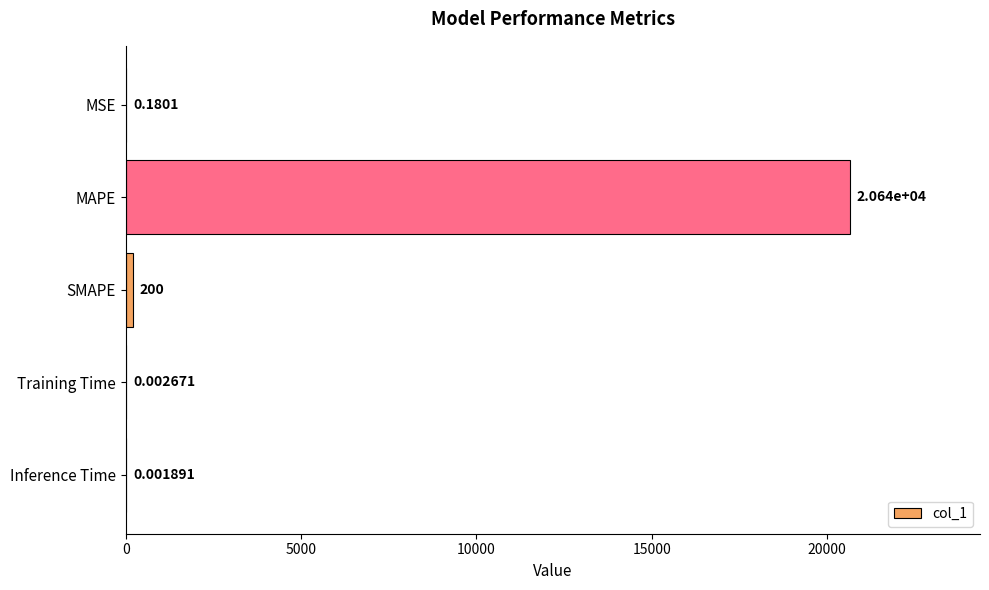

What is the change in value from SMAPE to Training Time?

-200.0